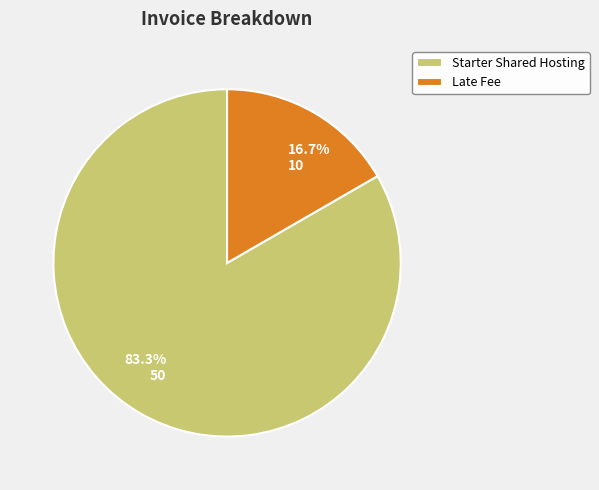

The Late Fee slice represents 22% of the pie. True or false?

False